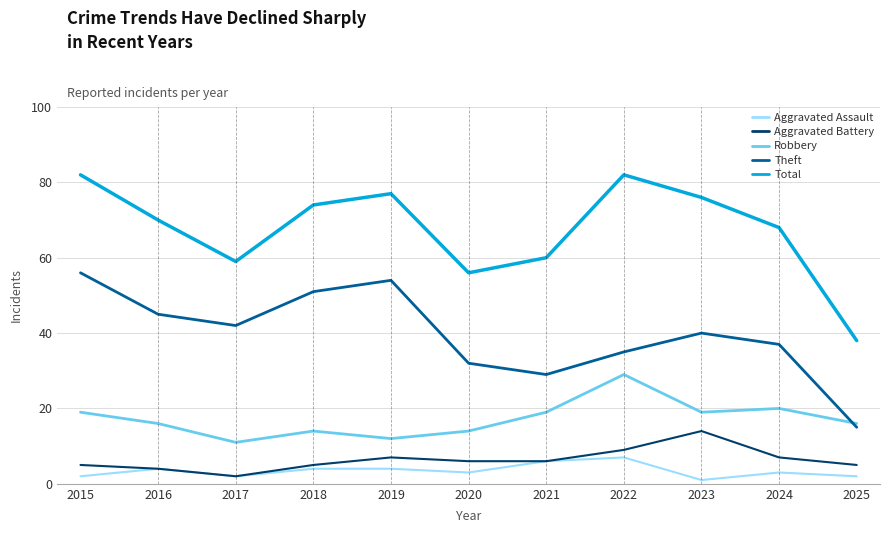

Count the Aggravated Assault values in the range 2 to 4.

8